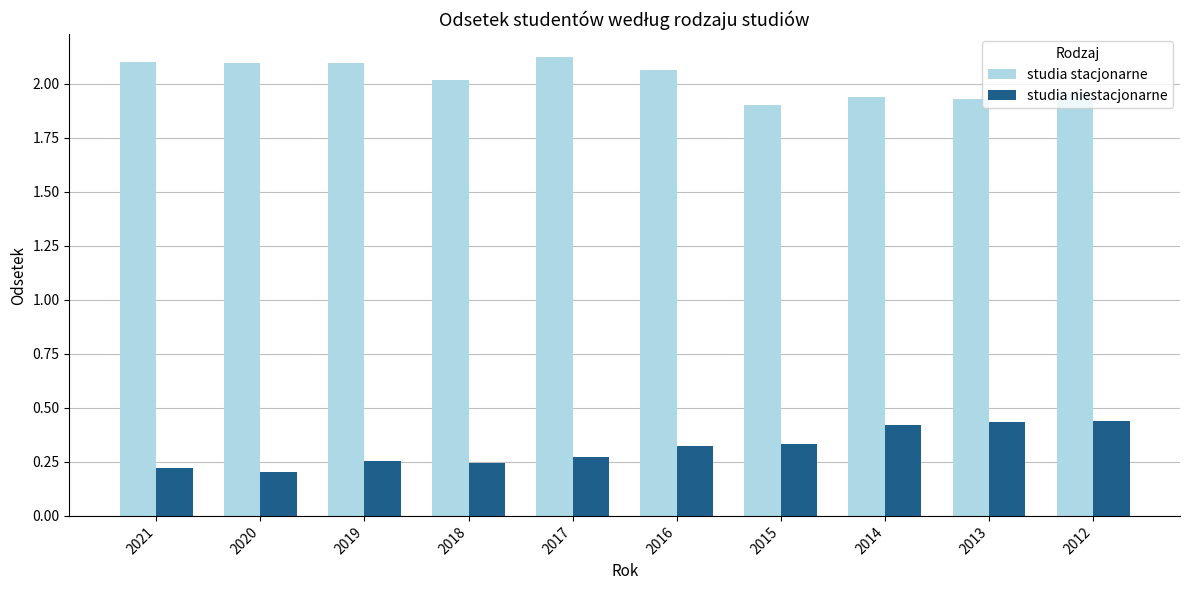

List the series in order of their peak value, lowest first.

studia niestacjonarne, studia stacjonarne